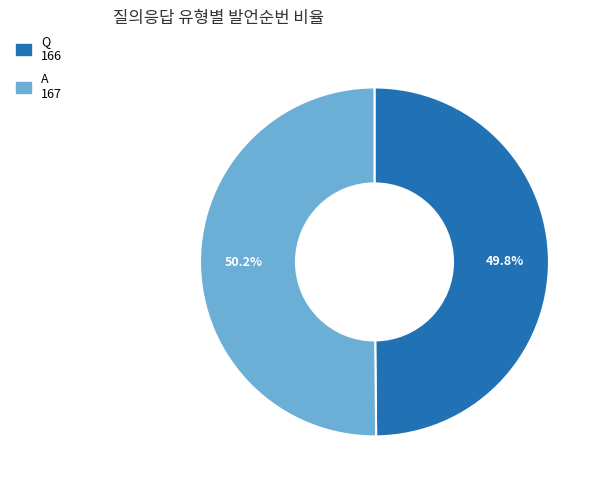

Is there any slice that represents more than half of the pie?

Yes